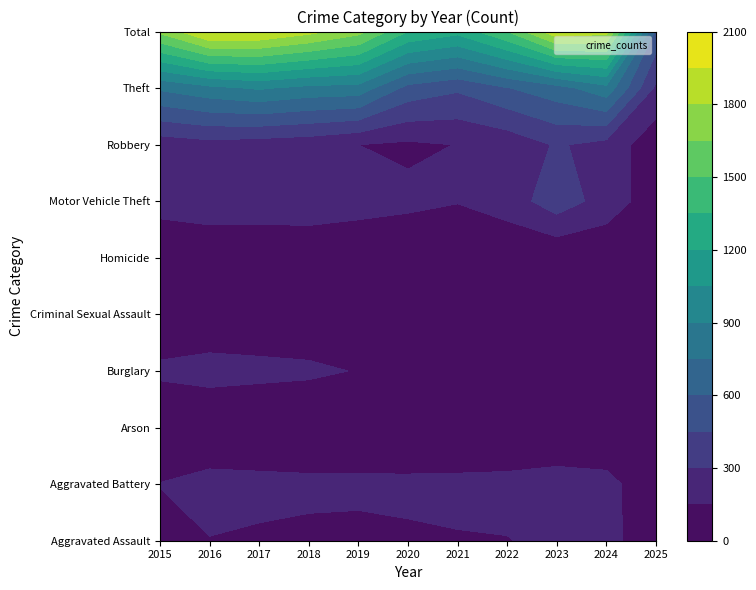

What is the difference between the Theft values at 1 and 3?

2